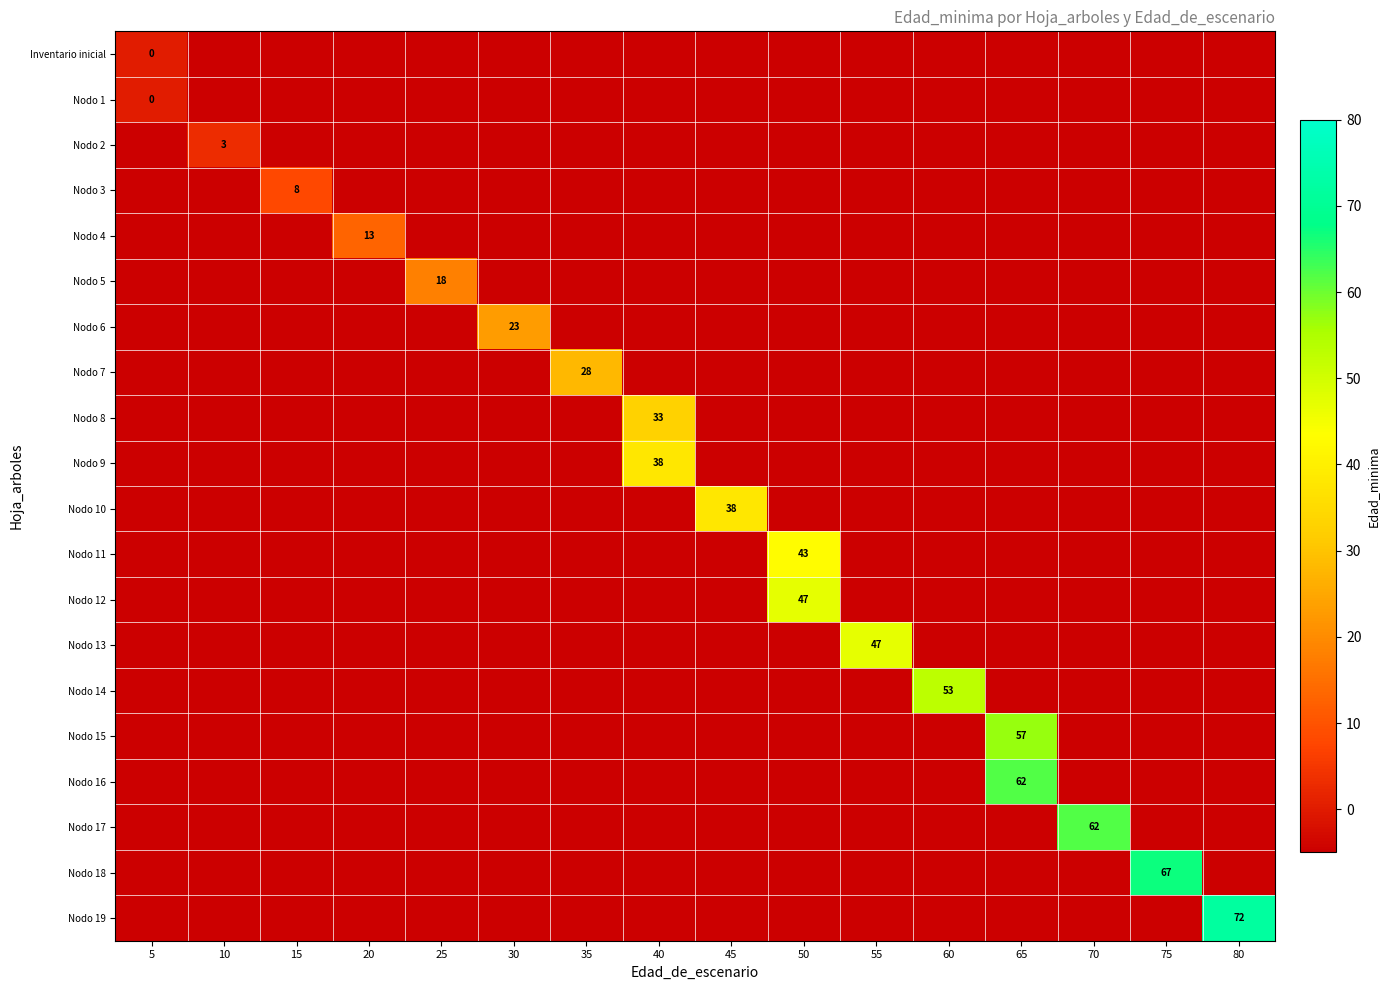

Reading right to left, list all the values displayed in this chart.

row_0: 80=-5	75=-5	70=-5	65=-5	60=-5	55=-5	50=-5	45=-5	40=-5	35=-5	30=-5	25=-5	20=-5	15=-5	10=-5	5=0
row_1: 80=-5	75=-5	70=-5	65=-5	60=-5	55=-5	50=-5	45=-5	40=-5	35=-5	30=-5	25=-5	20=-5	15=-5	10=-5	5=0
row_2: 80=-5	75=-5	70=-5	65=-5	60=-5	55=-5	50=-5	45=-5	40=-5	35=-5	30=-5	25=-5	20=-5	15=-5	10=3	5=-5
row_3: 80=-5	75=-5	70=-5	65=-5	60=-5	55=-5	50=-5	45=-5	40=-5	35=-5	30=-5	25=-5	20=-5	15=8	10=-5	5=-5
row_4: 80=-5	75=-5	70=-5	65=-5	60=-5	55=-5	50=-5	45=-5	40=-5	35=-5	30=-5	25=-5	20=13	15=-5	10=-5	5=-5
row_5: 80=-5	75=-5	70=-5	65=-5	60=-5	55=-5	50=-5	45=-5	40=-5	35=-5	30=-5	25=18	20=-5	15=-5	10=-5	5=-5
row_6: 80=-5	75=-5	70=-5	65=-5	60=-5	55=-5	50=-5	45=-5	40=-5	35=-5	30=23	25=-5	20=-5	15=-5	10=-5	5=-5
row_7: 80=-5	75=-5	70=-5	65=-5	60=-5	55=-5	50=-5	45=-5	40=-5	35=28	30=-5	25=-5	20=-5	15=-5	10=-5	5=-5
row_8: 80=-5	75=-5	70=-5	65=-5	60=-5	55=-5	50=-5	45=-5	40=33	35=-5	30=-5	25=-5	20=-5	15=-5	10=-5	5=-5
row_9: 80=-5	75=-5	70=-5	65=-5	60=-5	55=-5	50=-5	45=-5	40=38	35=-5	30=-5	25=-5	20=-5	15=-5	10=-5	5=-5
row_10: 80=-5	75=-5	70=-5	65=-5	60=-5	55=-5	50=-5	45=38	40=-5	35=-5	30=-5	25=-5	20=-5	15=-5	10=-5	5=-5
row_11: 80=-5	75=-5	70=-5	65=-5	60=-5	55=-5	50=43	45=-5	40=-5	35=-5	30=-5	25=-5	20=-5	15=-5	10=-5	5=-5
row_12: 80=-5	75=-5	70=-5	65=-5	60=-5	55=-5	50=47	45=-5	40=-5	35=-5	30=-5	25=-5	20=-5	15=-5	10=-5	5=-5
row_13: 80=-5	75=-5	70=-5	65=-5	60=-5	55=47	50=-5	45=-5	40=-5	35=-5	30=-5	25=-5	20=-5	15=-5	10=-5	5=-5
row_14: 80=-5	75=-5	70=-5	65=-5	60=53	55=-5	50=-5	45=-5	40=-5	35=-5	30=-5	25=-5	20=-5	15=-5	10=-5	5=-5
row_15: 80=-5	75=-5	70=-5	65=57	60=-5	55=-5	50=-5	45=-5	40=-5	35=-5	30=-5	25=-5	20=-5	15=-5	10=-5	5=-5
row_16: 80=-5	75=-5	70=-5	65=62	60=-5	55=-5	50=-5	45=-5	40=-5	35=-5	30=-5	25=-5	20=-5	15=-5	10=-5	5=-5
row_17: 80=-5	75=-5	70=62	65=-5	60=-5	55=-5	50=-5	45=-5	40=-5	35=-5	30=-5	25=-5	20=-5	15=-5	10=-5	5=-5
row_18: 80=-5	75=67	70=-5	65=-5	60=-5	55=-5	50=-5	45=-5	40=-5	35=-5	30=-5	25=-5	20=-5	15=-5	10=-5	5=-5
row_19: 80=72	75=-5	70=-5	65=-5	60=-5	55=-5	50=-5	45=-5	40=-5	35=-5	30=-5	25=-5	20=-5	15=-5	10=-5	5=-5